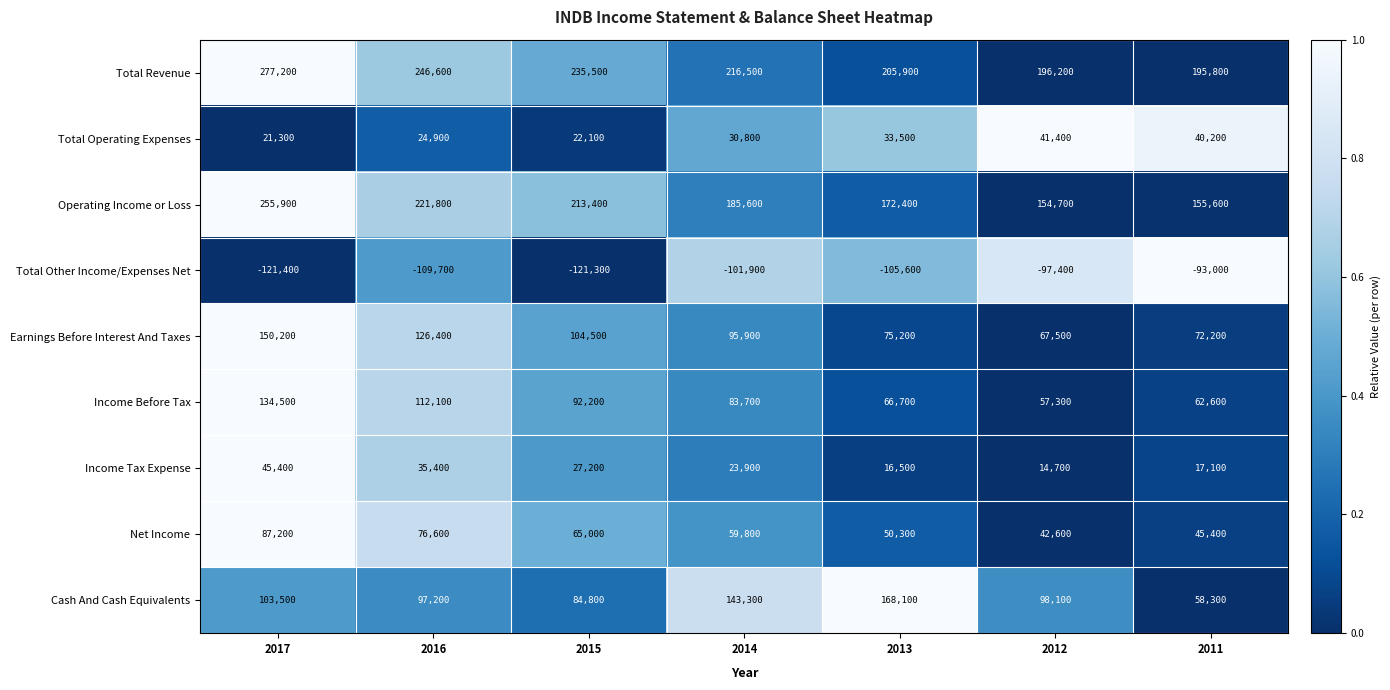

What is the difference between the Total Revenue values at 2013 and 2012?

9700